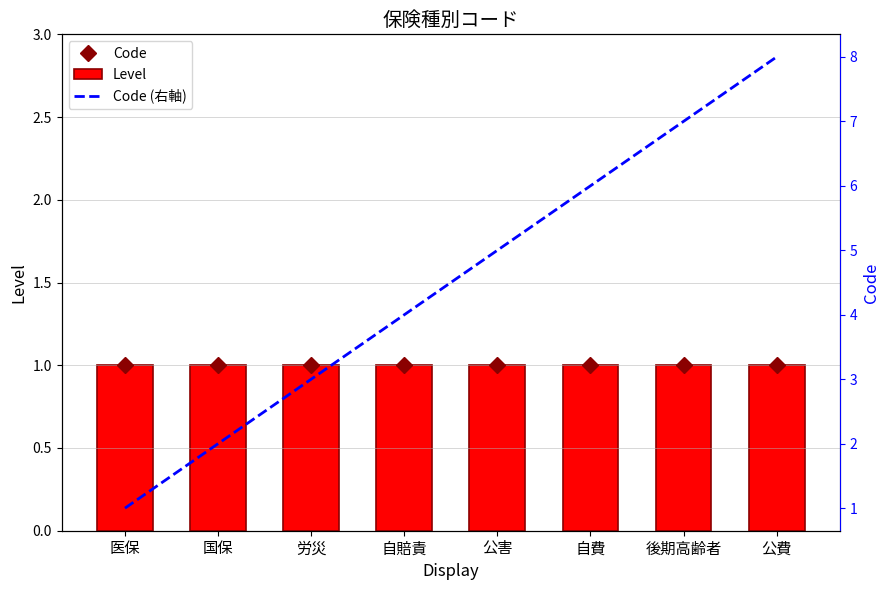

What is the label of the 5th bar from the left?

公害